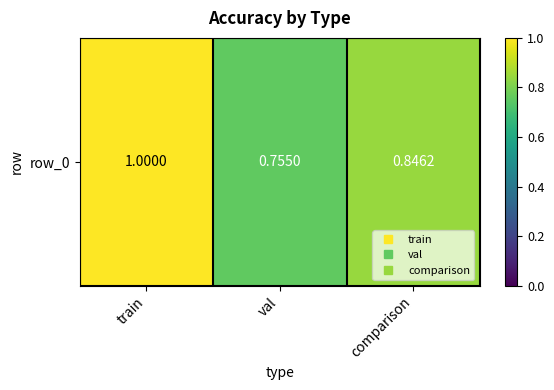

At which category does the chart reach its peak across all series?

train